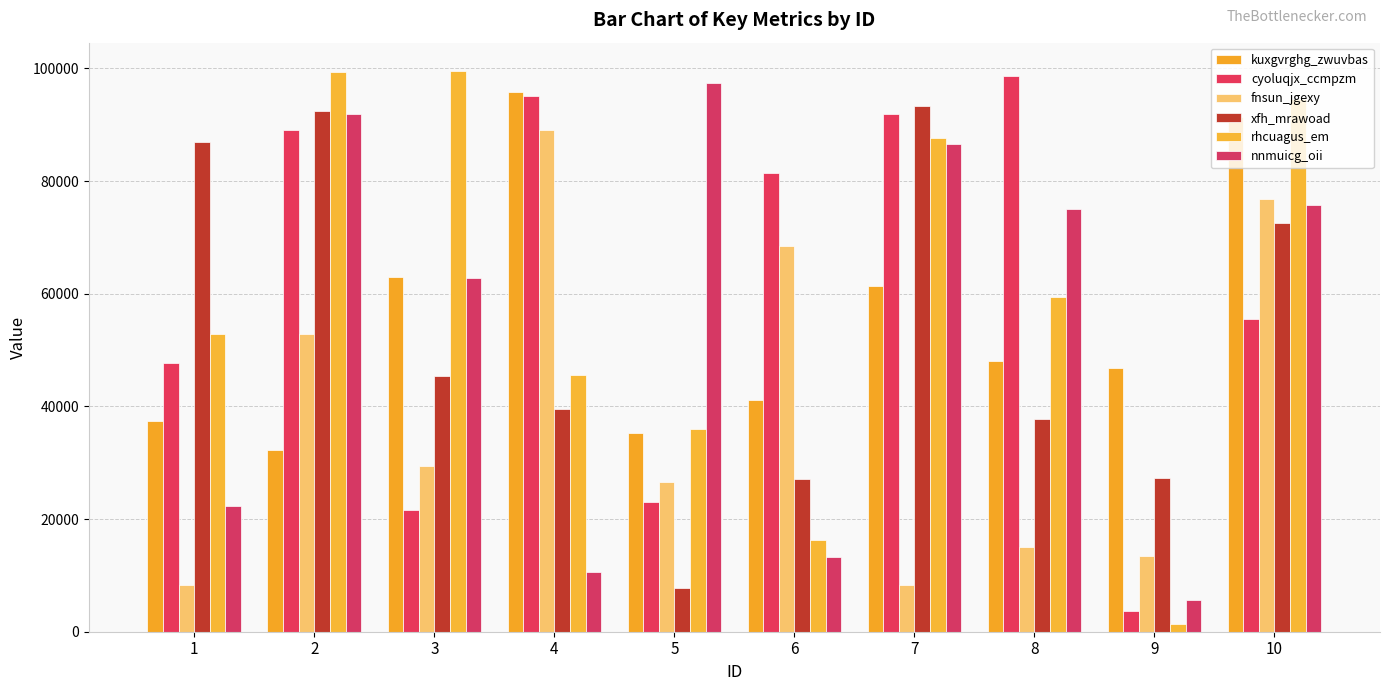

The value of rhcuagus_em at 5 is 14519. True or false?

False